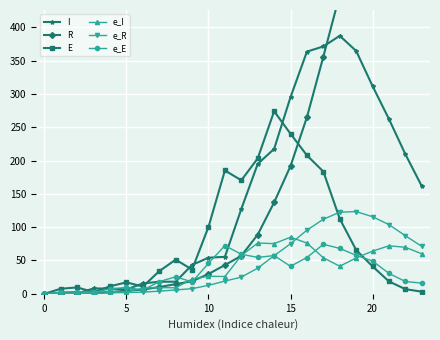

The e_I series shows 85.0 at 15. True or false?

True